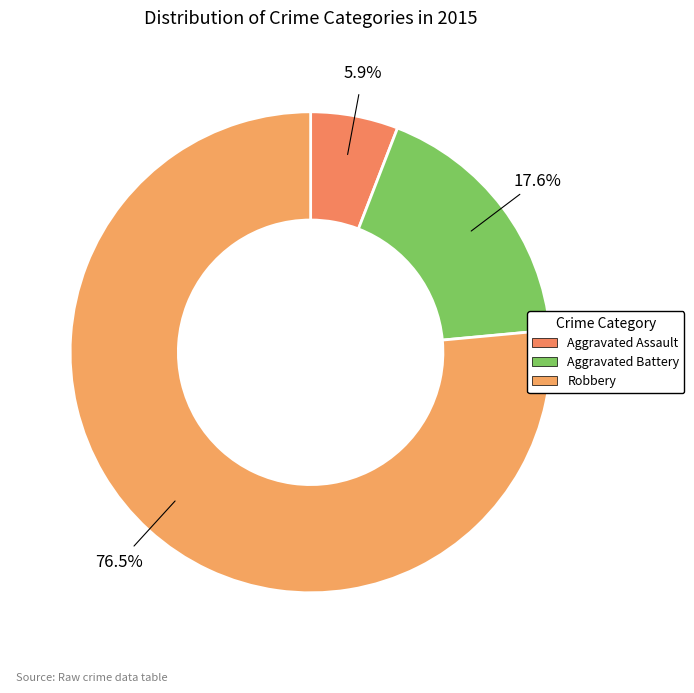

How many slices are in this pie chart?

3